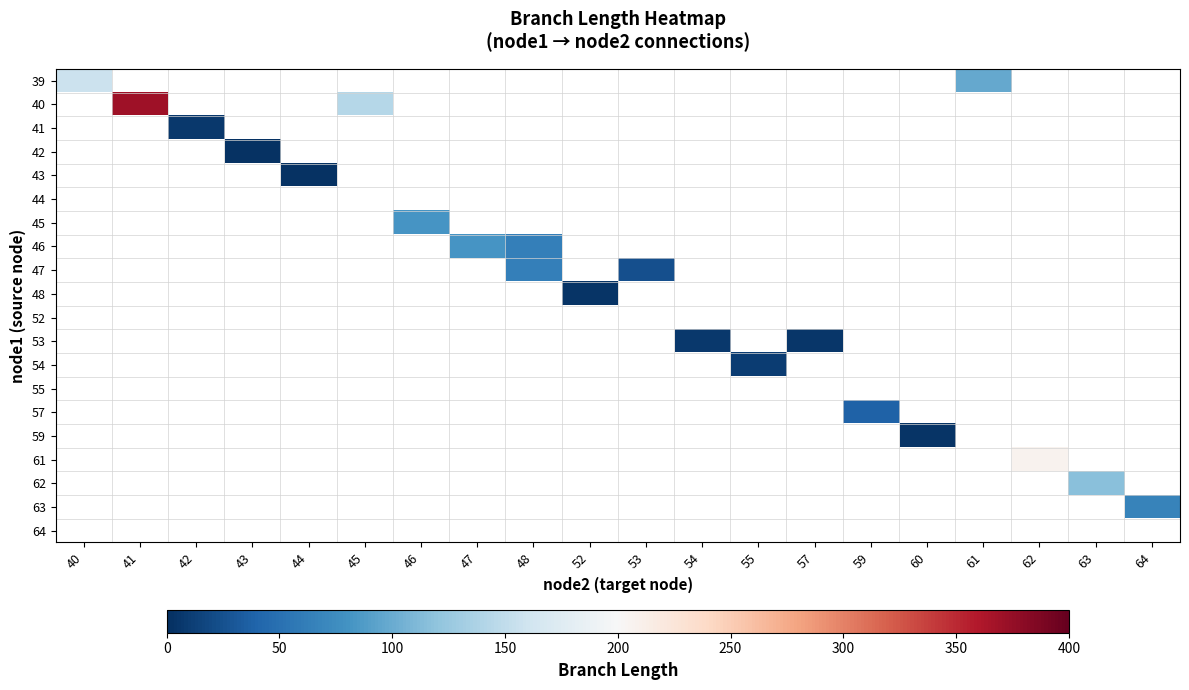

Count the number of data series in this chart.

20